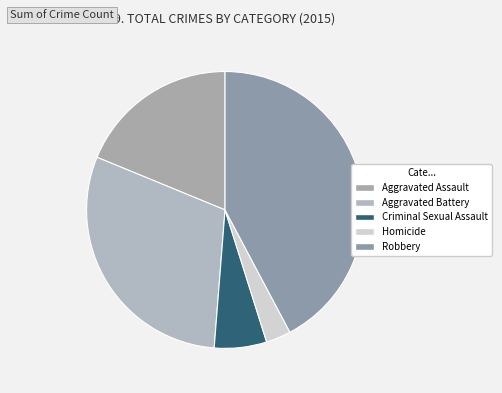

Is Criminal Sexual Assault the majority of the pie?

No